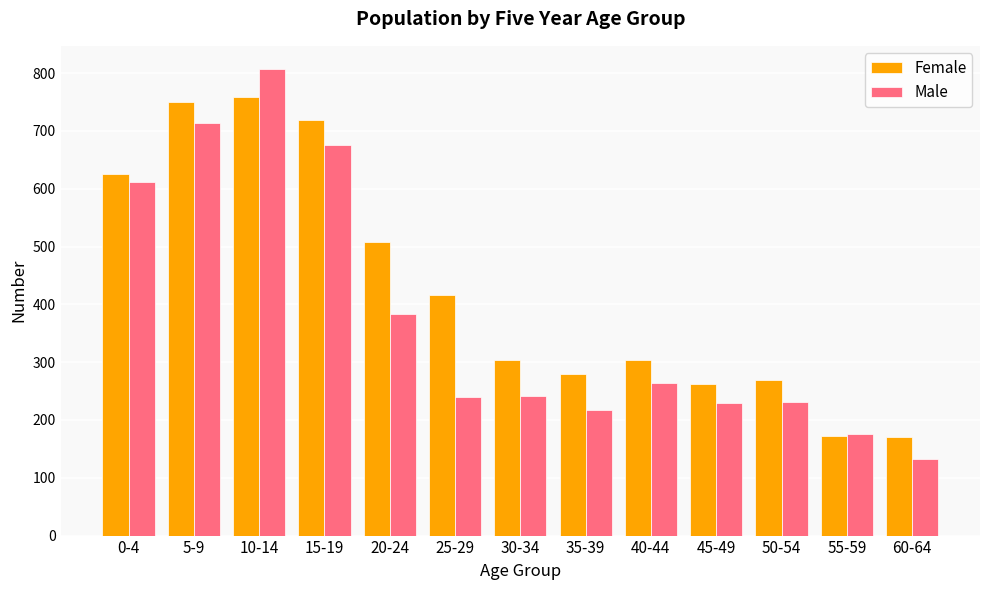

What is the maximum value for Female?

759